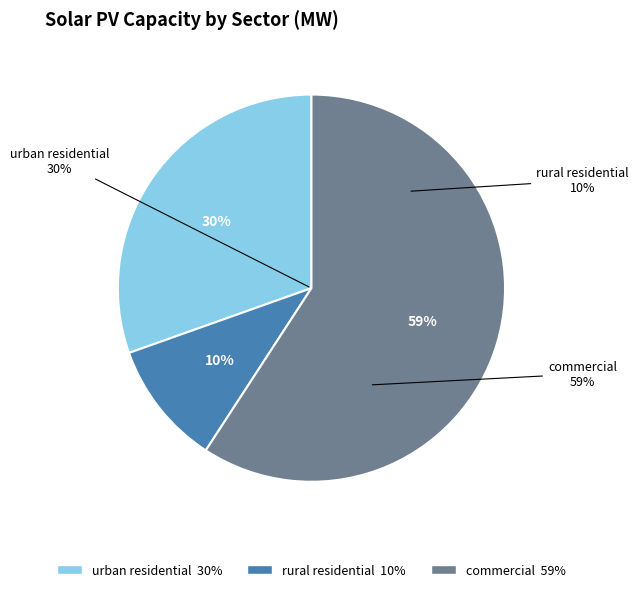

How many slices are in this pie chart?

3